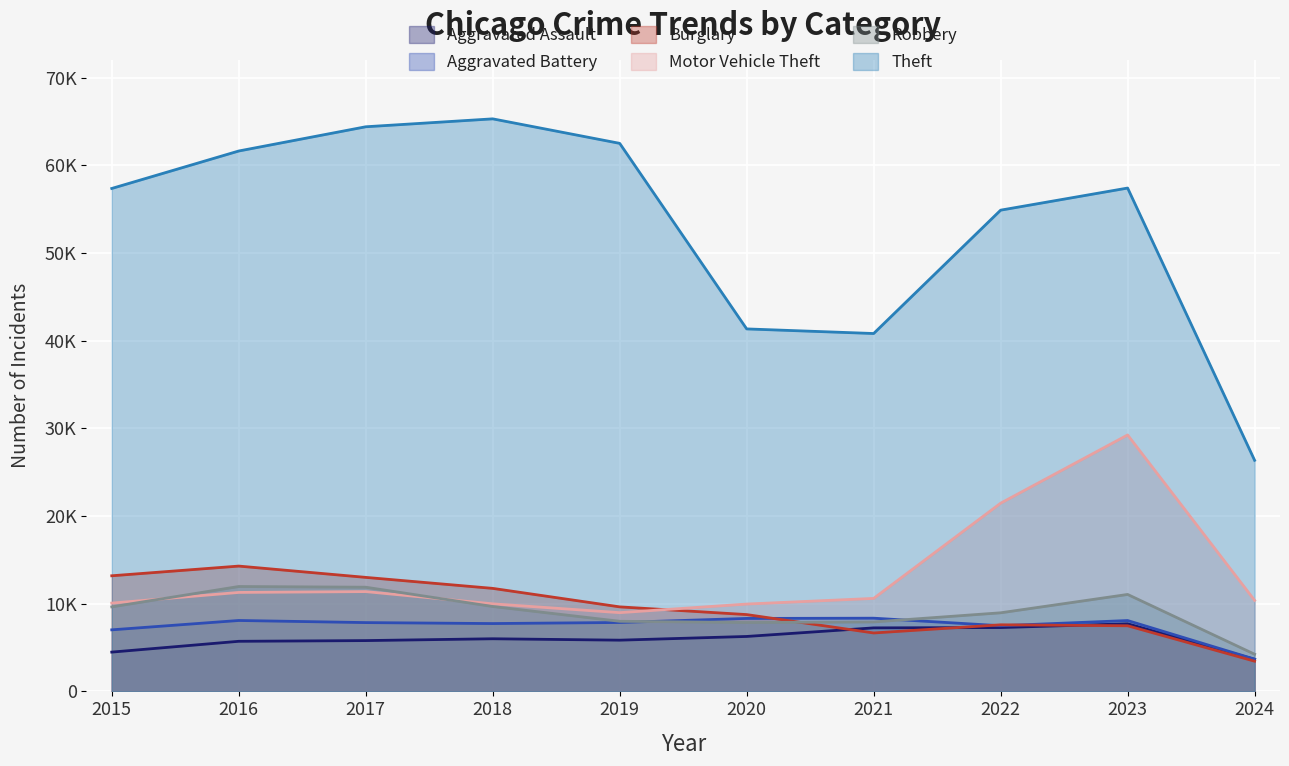

Where does the Robbery series first go above 9638?

2016